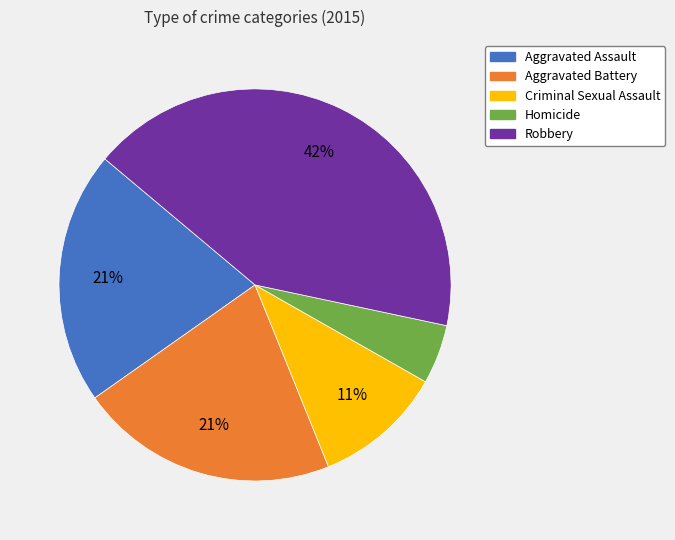

Is there a majority slice in this chart?

No